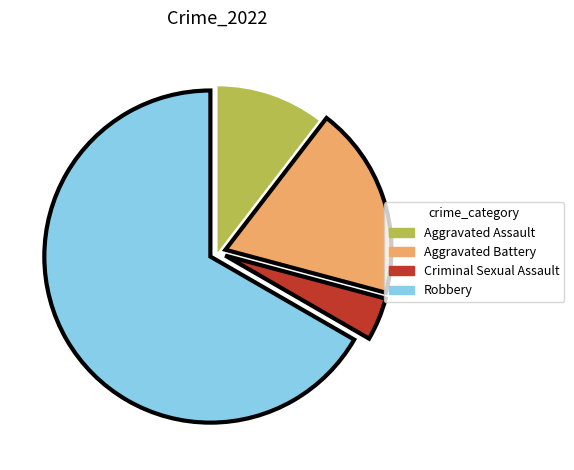

Is there any slice that represents more than half of the pie?

Yes